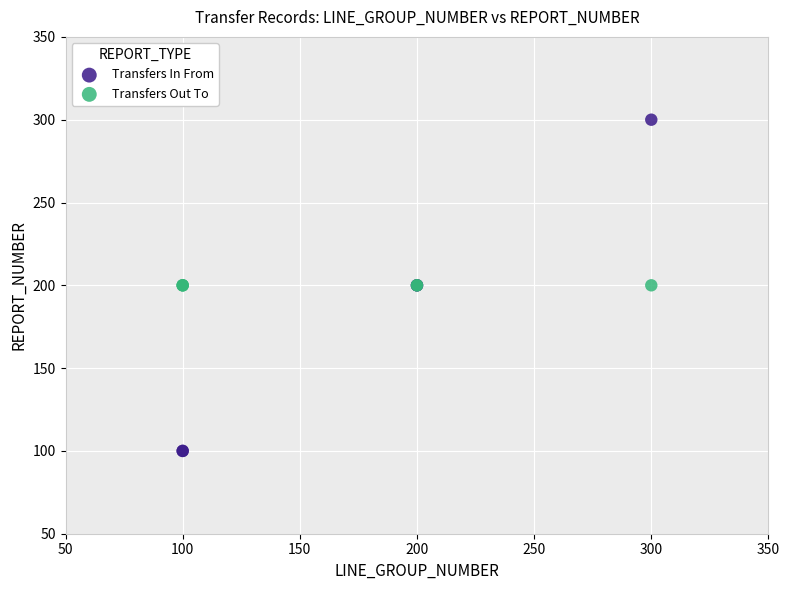

Which series reaches the maximum Y coordinate?

Transfers In From